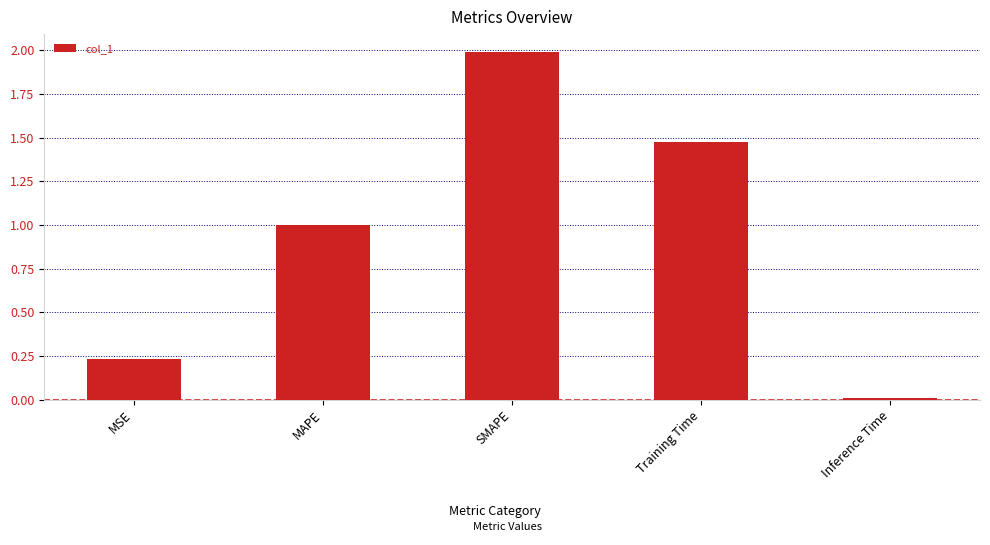

At which category does the chart reach its peak across all series?

SMAPE